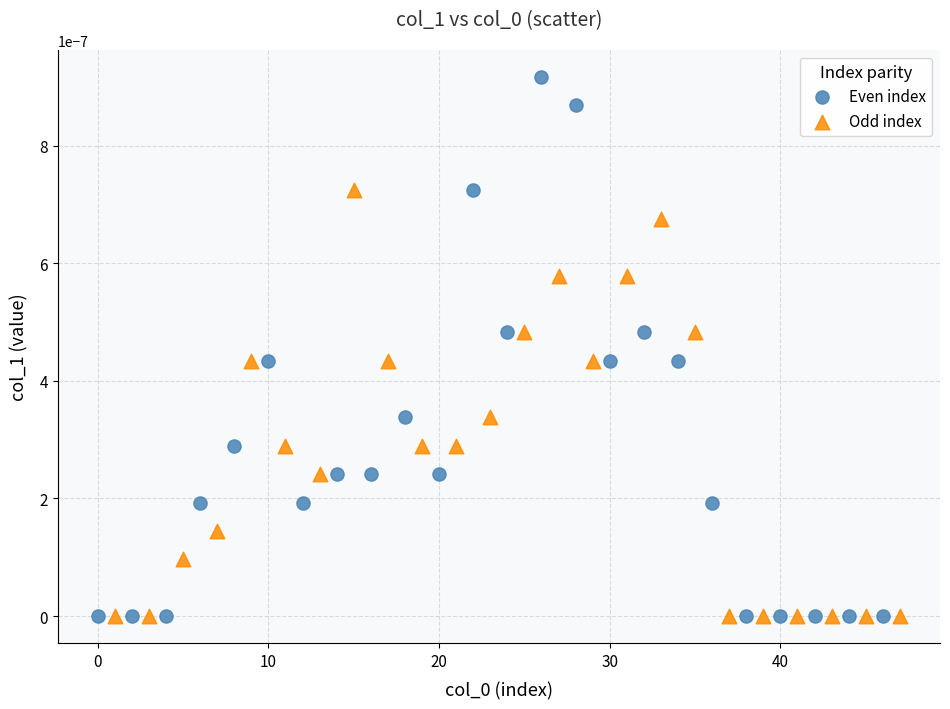

Which series has the largest Y range (max minus min)?

Even index